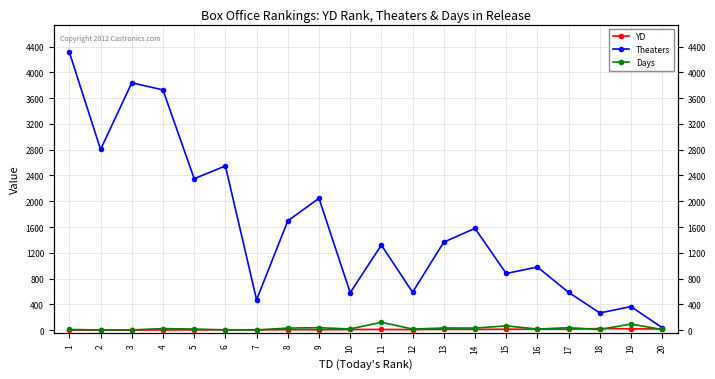

At which label does Days reach its minimum?

2